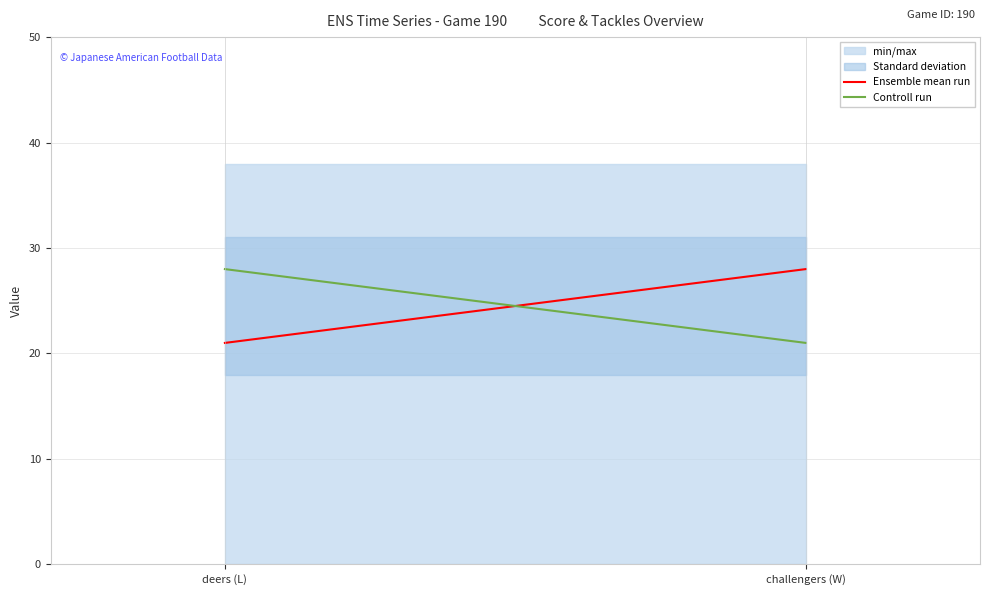

Which label corresponds to the smallest value in the chart?

deers (L)